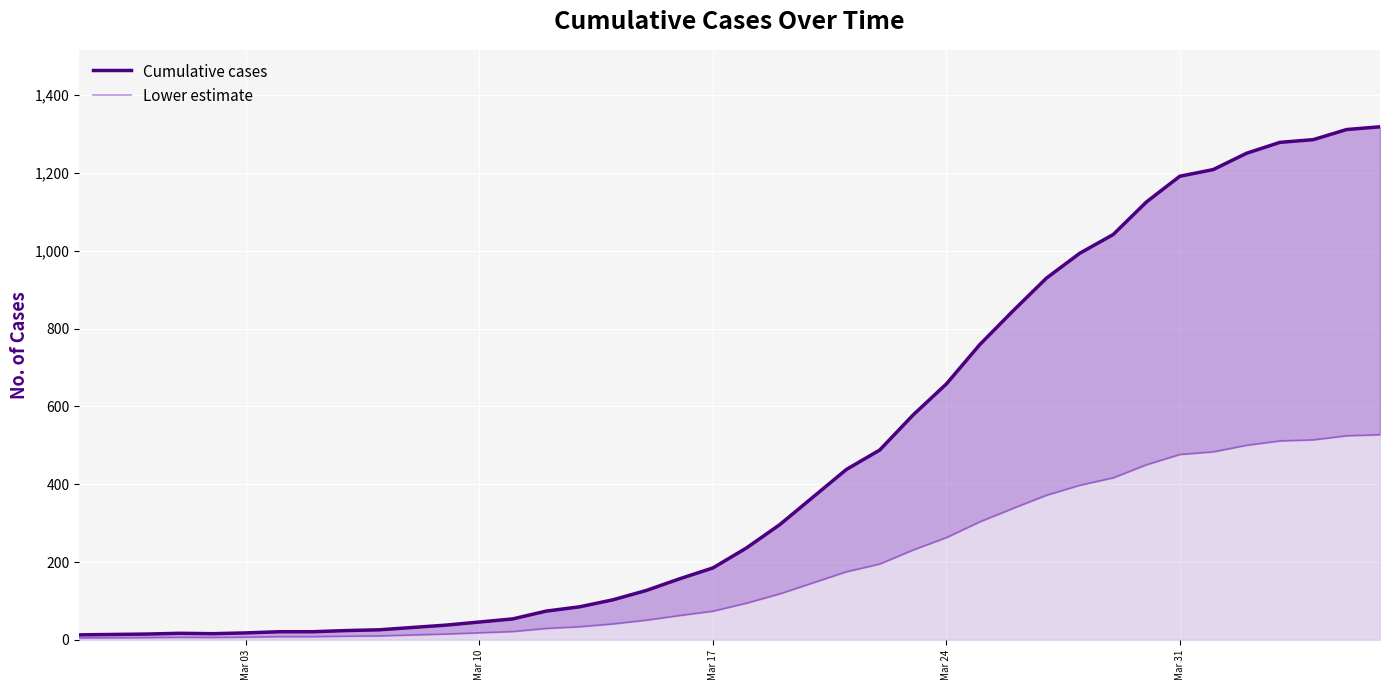

What is the value of the Cumulative cases point at the 31st from the left?

994.0